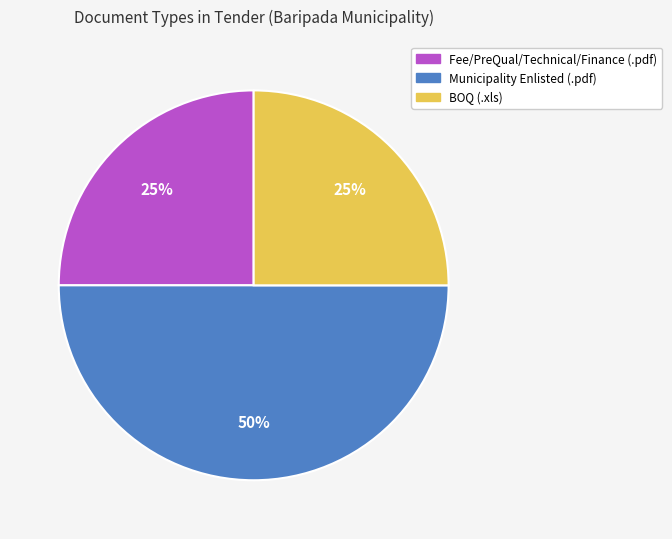

How many slices are in this pie chart?

3